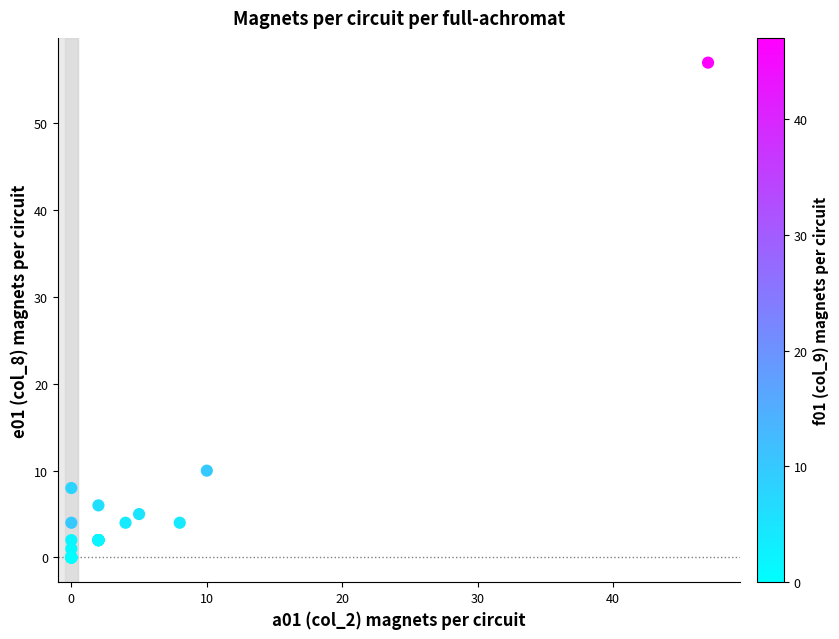

What Y value in the scatter plot is closest to 28?

10